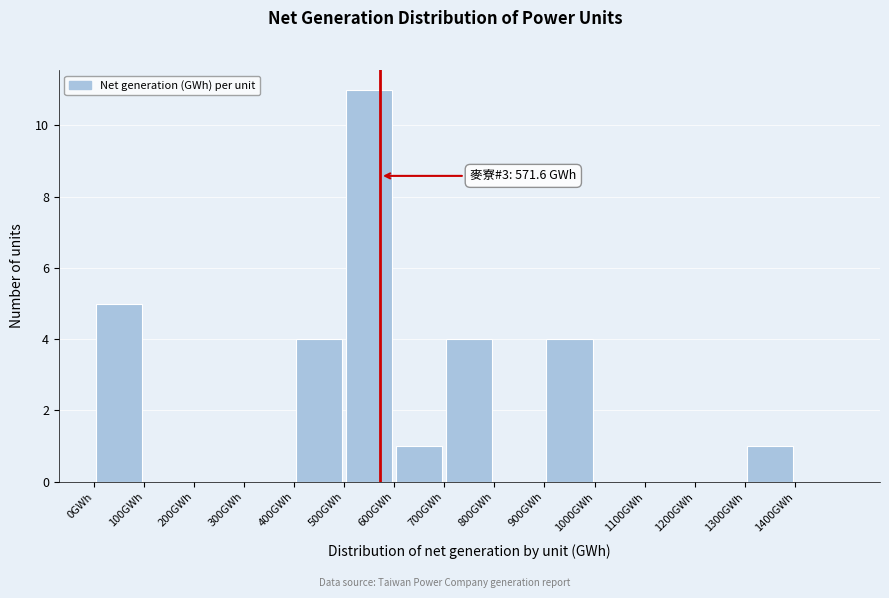

Over which range of the x-axis is the bar tallest?

500 to 600